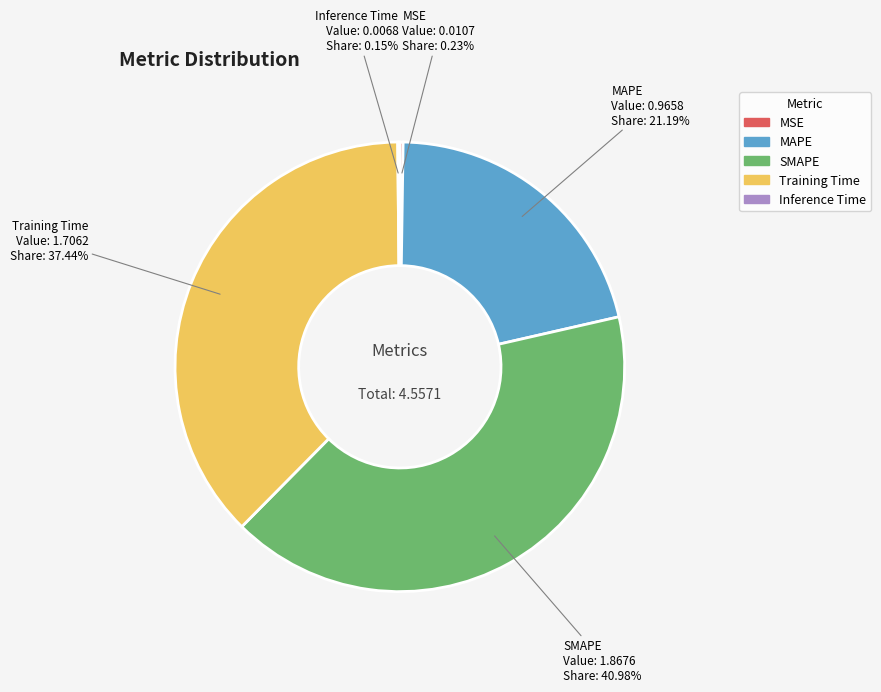

True or false: SMAPE accounts for 54% of the total.

False